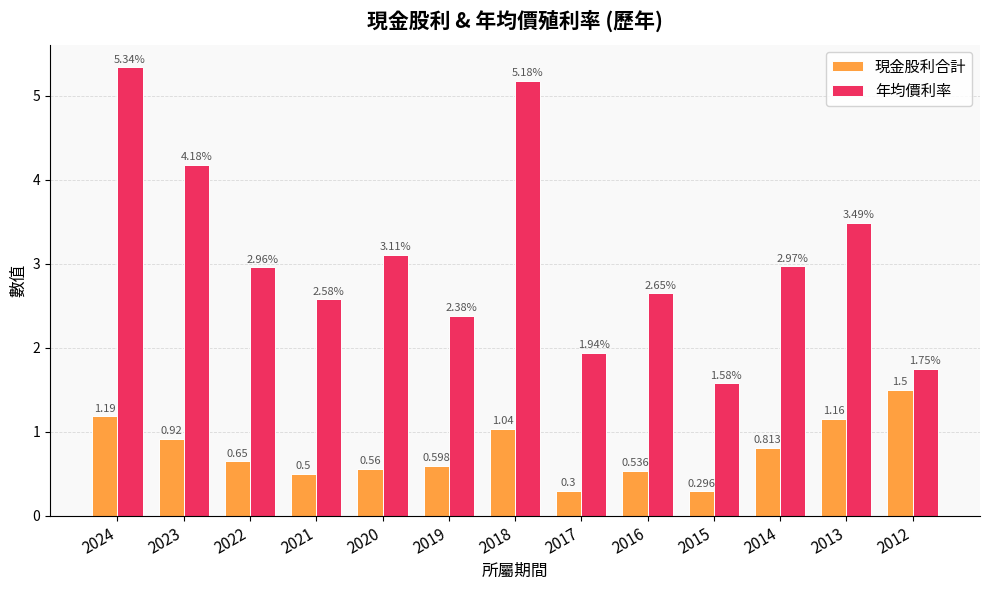

How many series are shown in this chart?

2